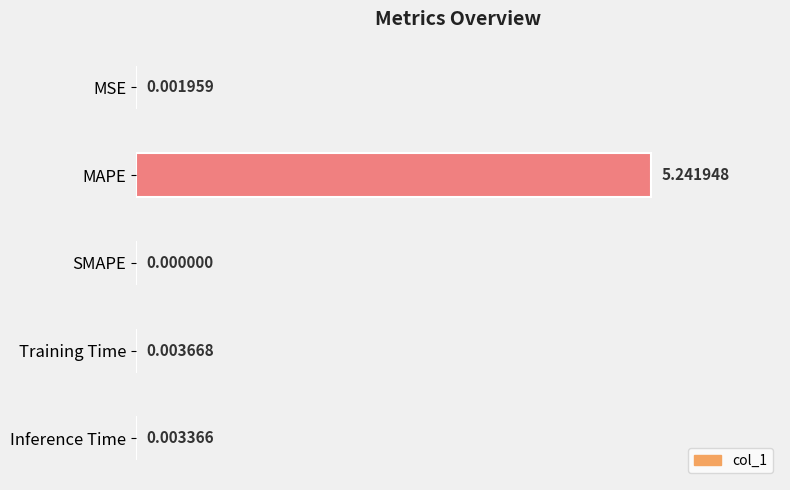

What is the sum of all values?

5.3